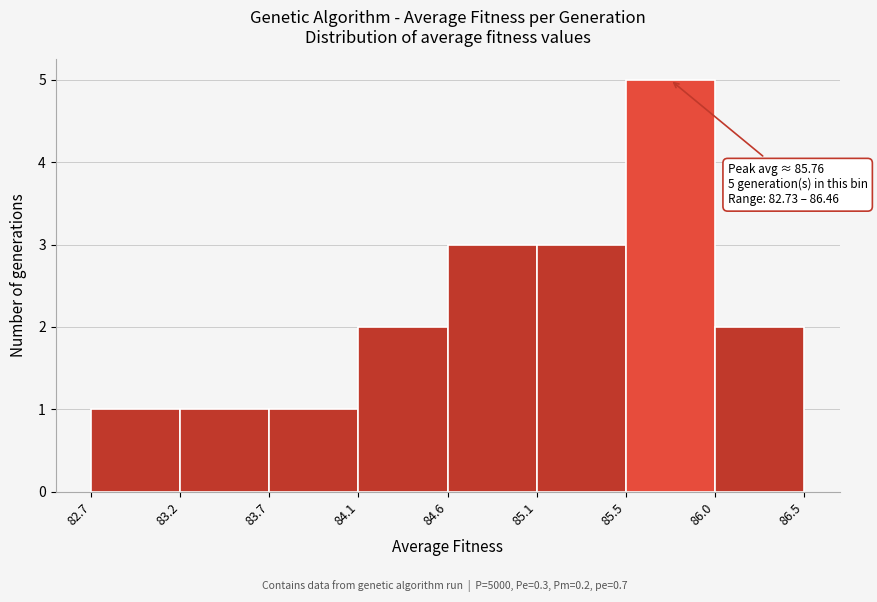

Over which range of the x-axis is the bar tallest?

85.5 to 86.0